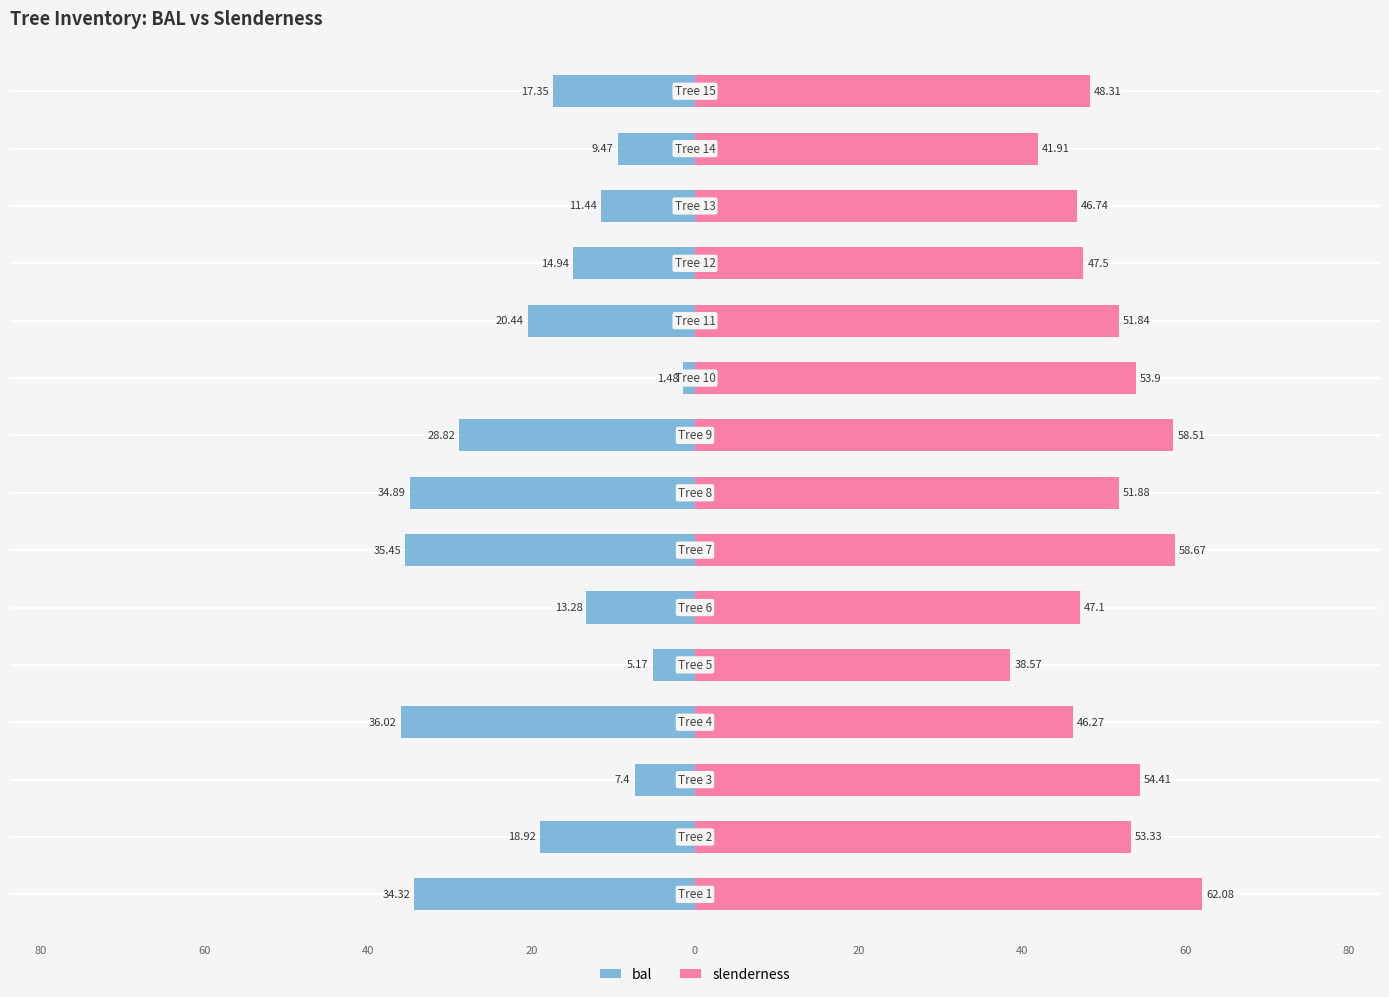

What is the difference between the maximum and second lowest values in the slenderness series?

20.2